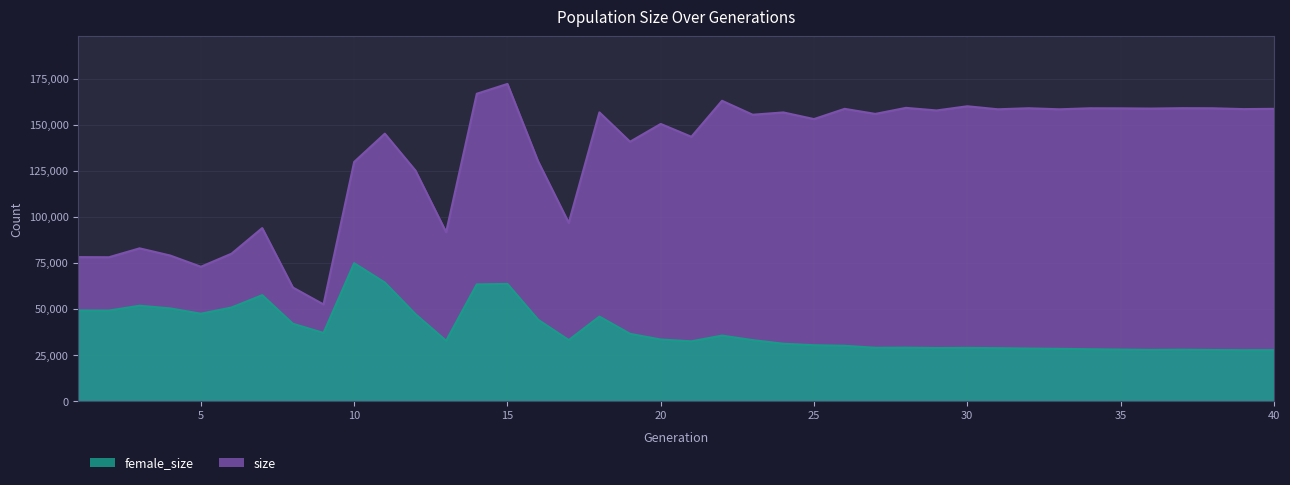

How many categories are shown in the chart?

40